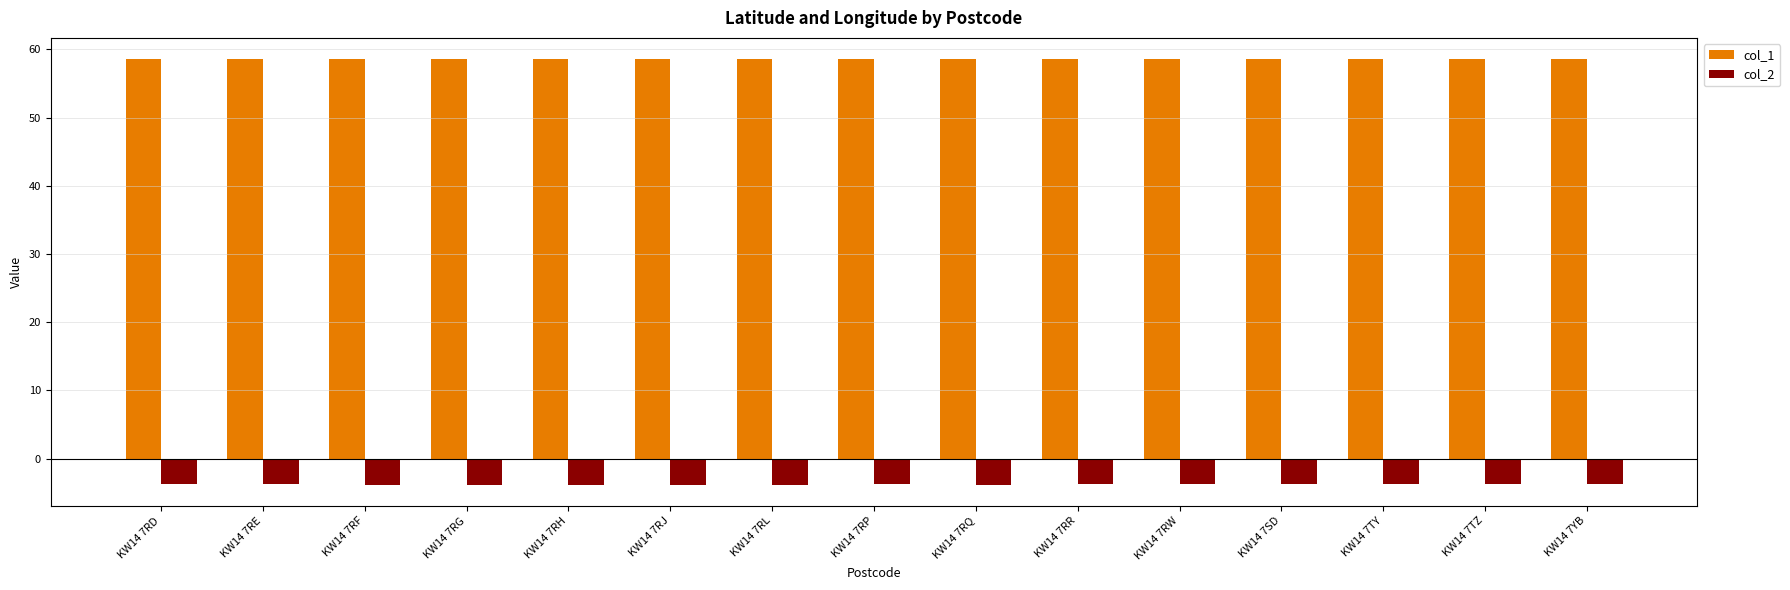

Which series has the widest spread of values?

col_2